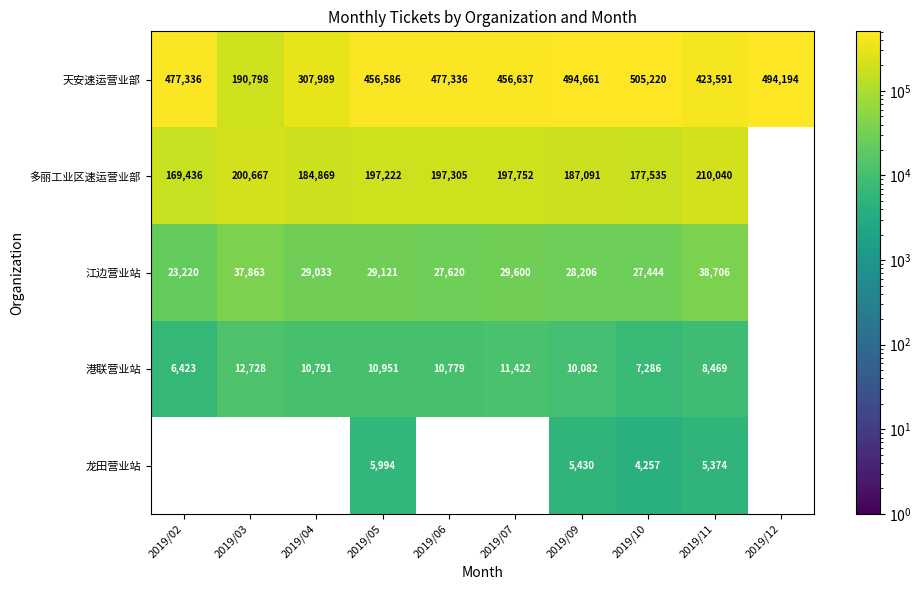

What is the difference between the 天安速运营业部 values at 2019/05 and 2019/06?

20750